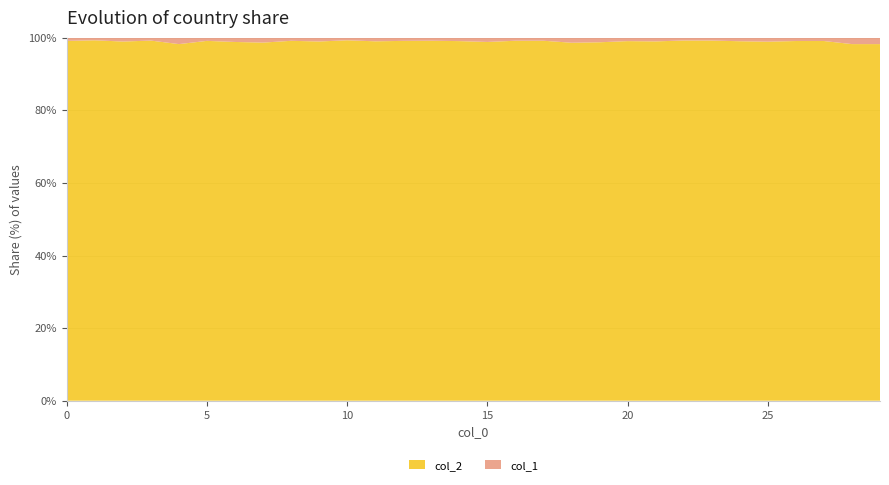

Reading left to right, transcribe all the data shown in this chart.

col_2: 4094	6471	6988	6931	2072	6762	3725	1620	6299	2682	9221	5914	7093	4535	5861	4515	4420	7051	2220	3709	8919	5490	6798	4862	3183	2275	8438	3287	1456	1456
col_1: 36	46	74	55	37	59	44	22	54	28	65	59	62	38	55	53	37	59	31	47	84	56	52	38	31	25	77	30	26	26